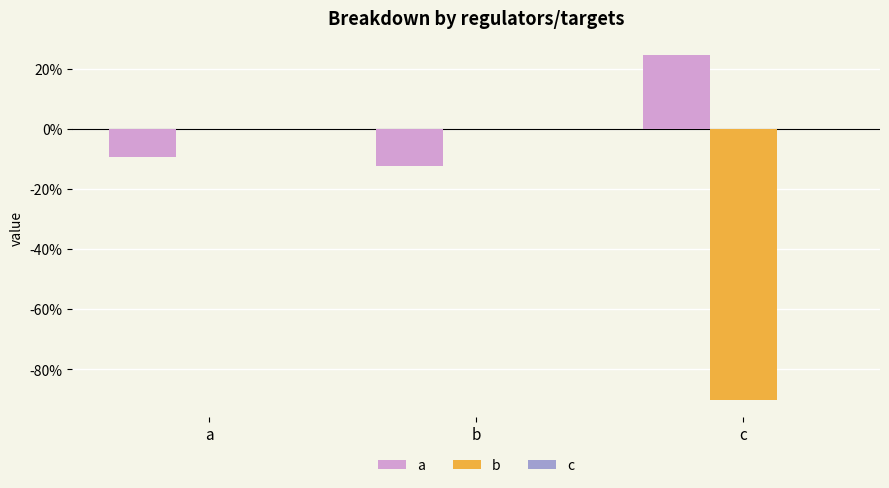

Does the chart contain stacked bars?

No